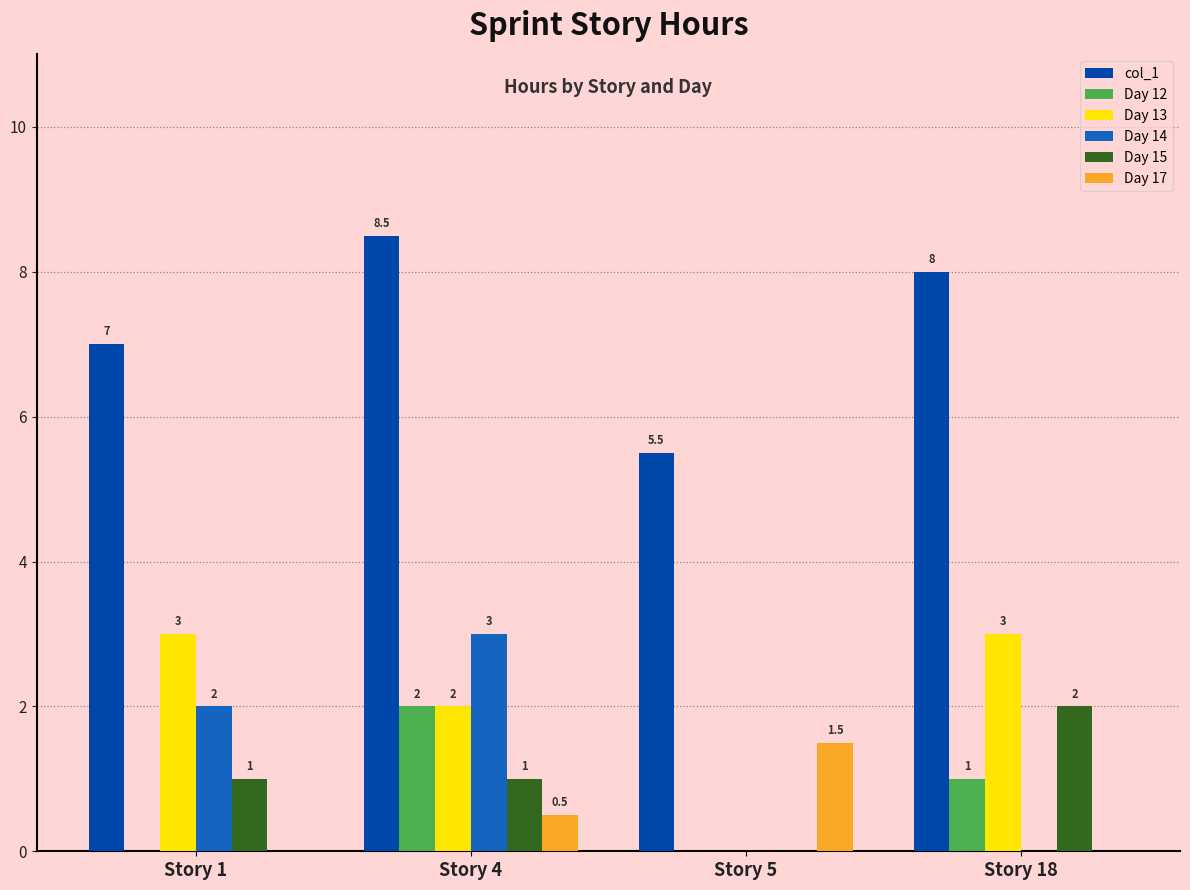

Which label corresponds to the largest value in the chart?

Story 4